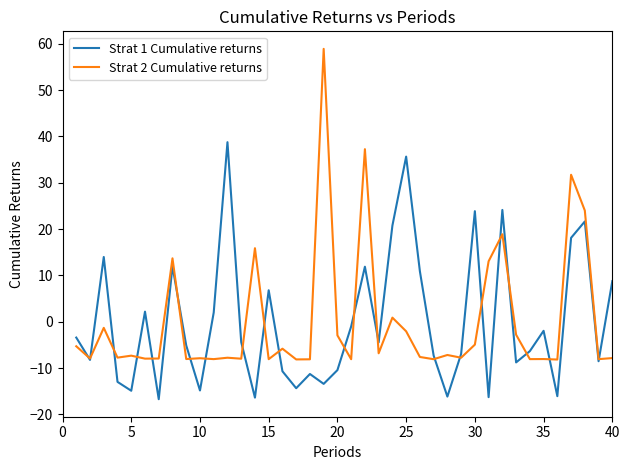

Rank the series by their maximum value, from lowest to highest.

Strat 1 Cumulative returns, Strat 2 Cumulative returns